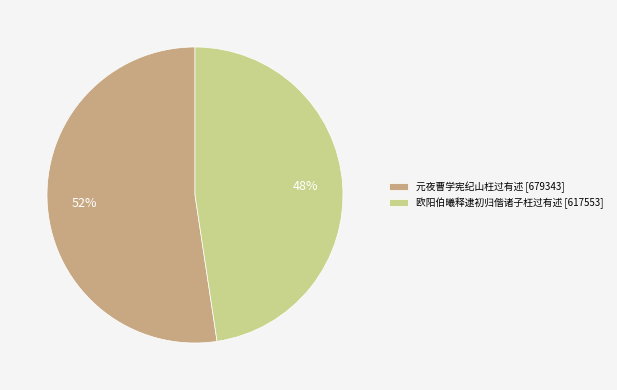

To the nearest percent, what is the average slice percentage?

50%